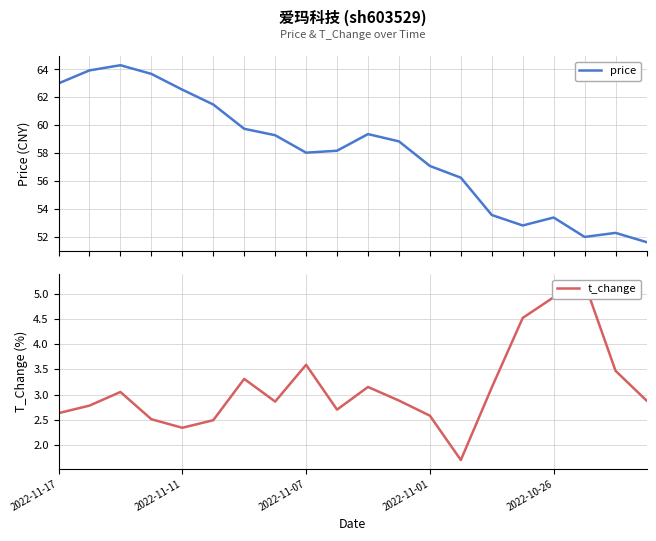

What is the difference between the second highest and second lowest values in the t_change series?

2.6